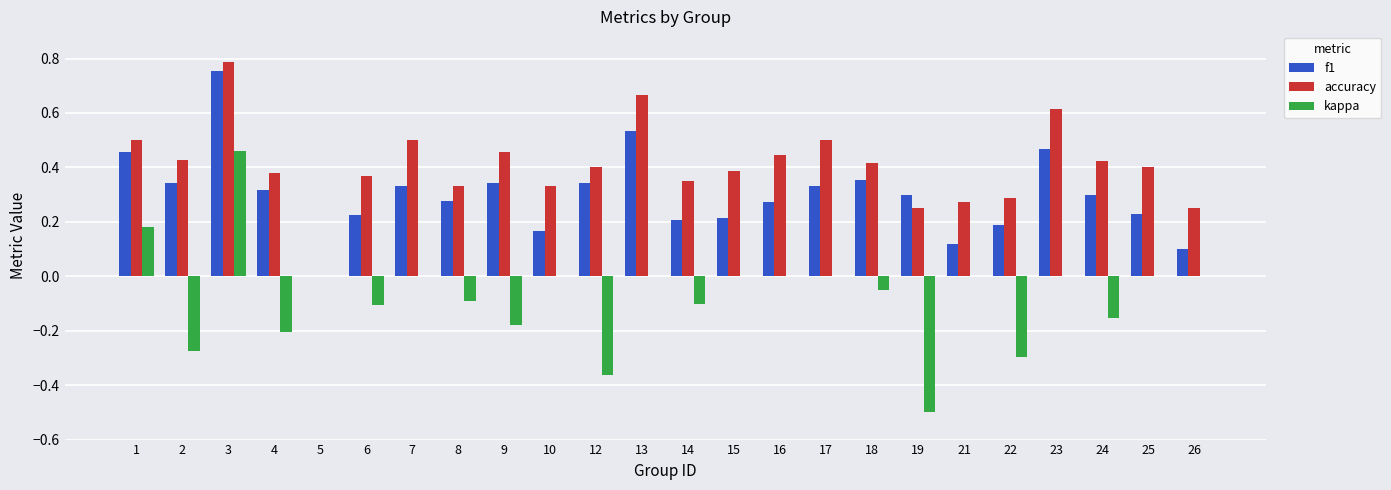

At which label is f1 closest to 0?

5